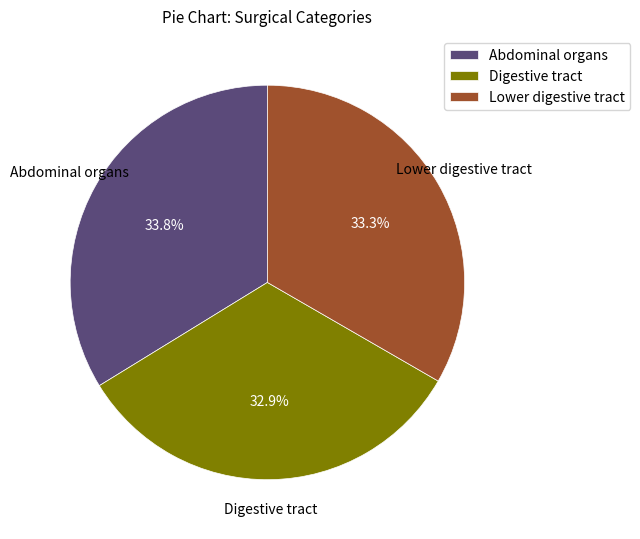

To the nearest percent, what portion does Abdominal organs represent?

34%